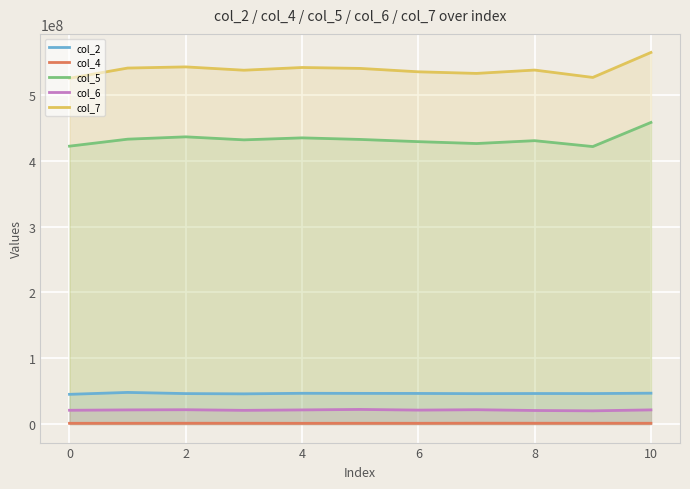

Which series has the largest total across all categories?

col_7